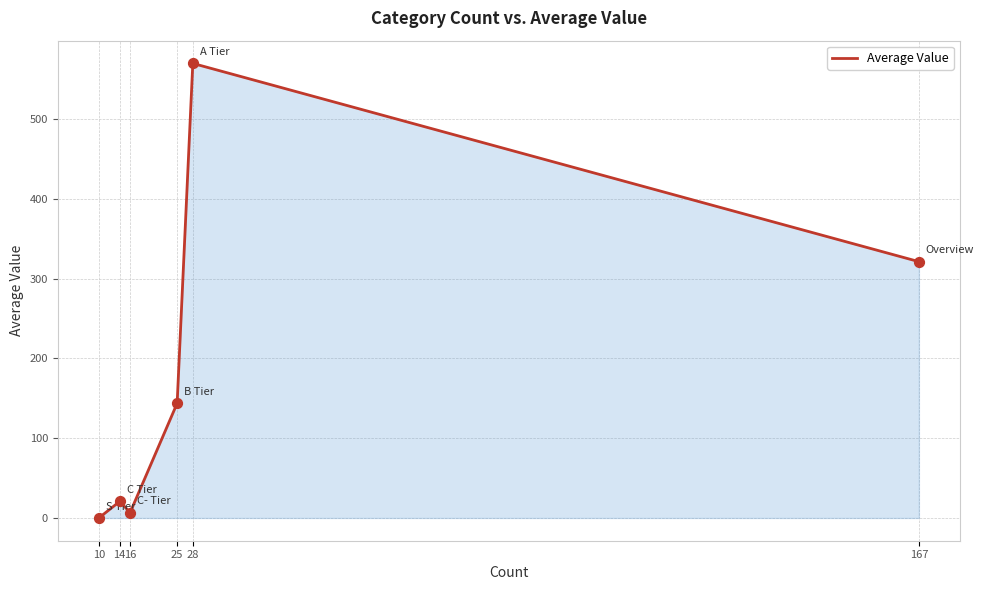

What is the change in value from 16 to 25?

+136.9